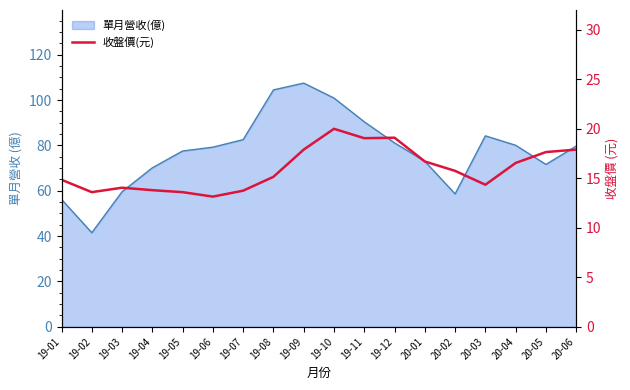

At which category does the data reach its first local peak?

19-03